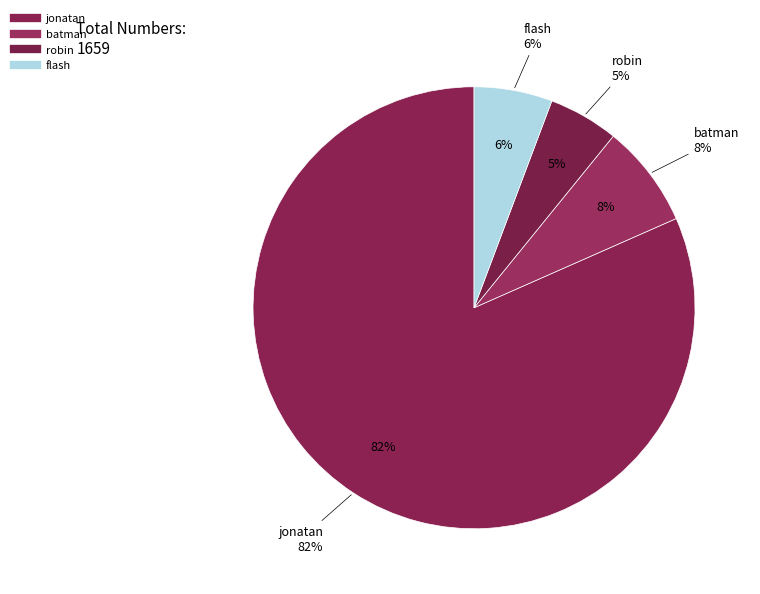

To the nearest percent, what portion does robin represent?

5%